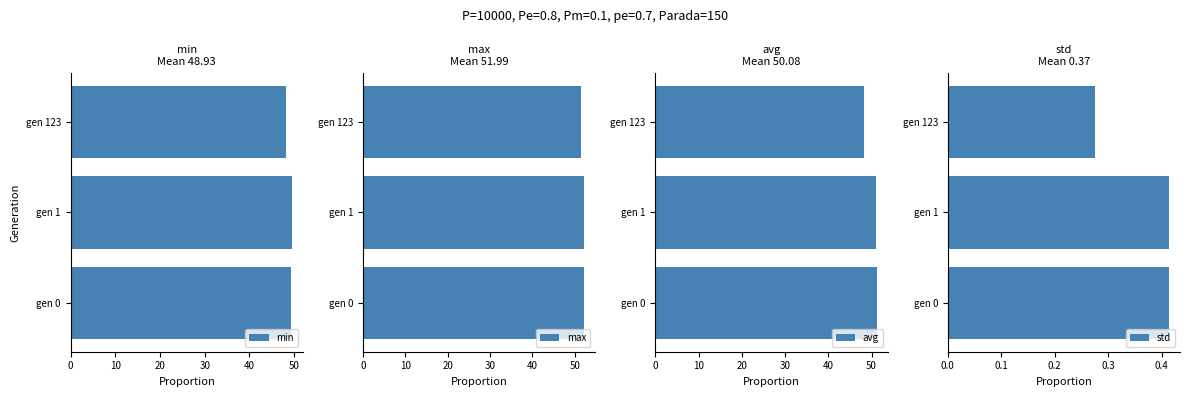

At which label is min closest to 48?

gen 123